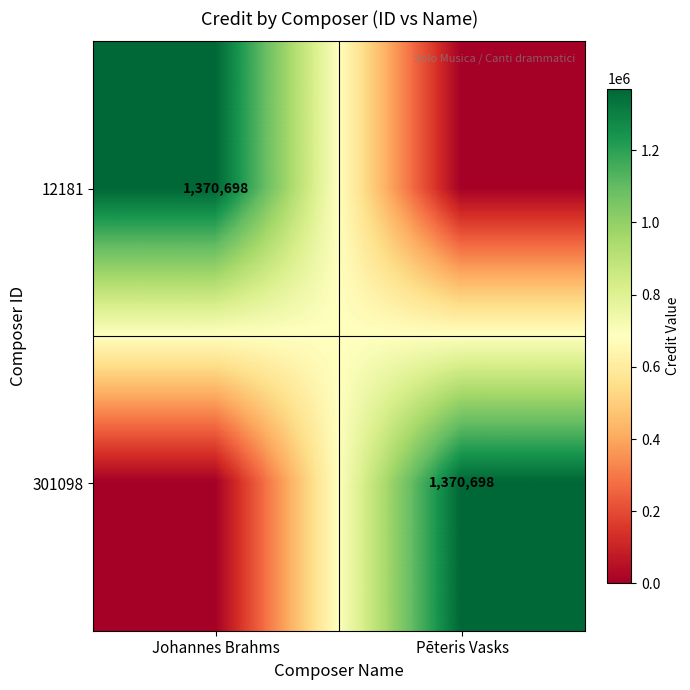

True or false: 12181 has a value of 865067 at Johannes Brahms.

False